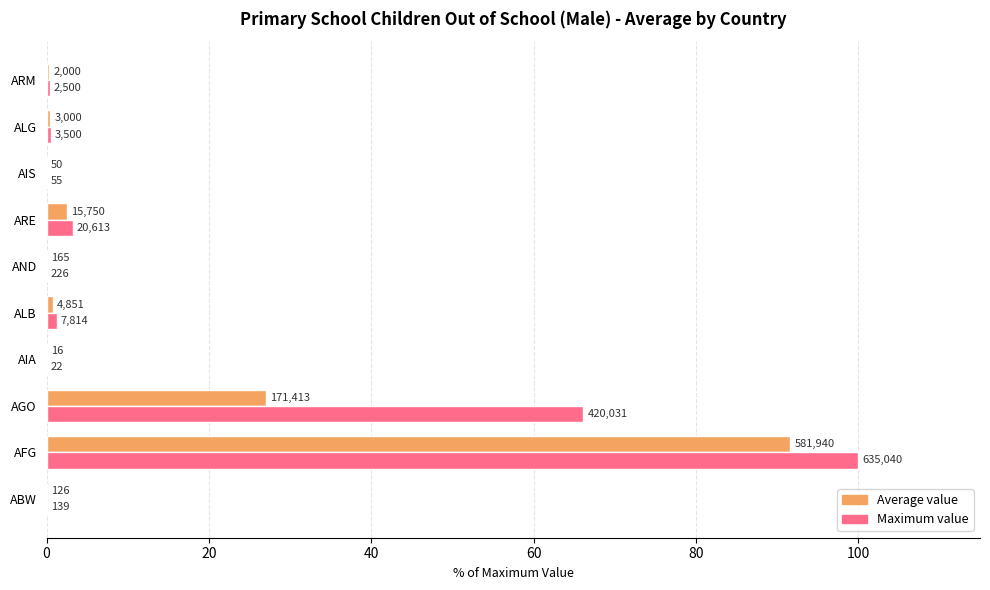

List the series in order of their overall mean, highest first.

Maximum value, Average value